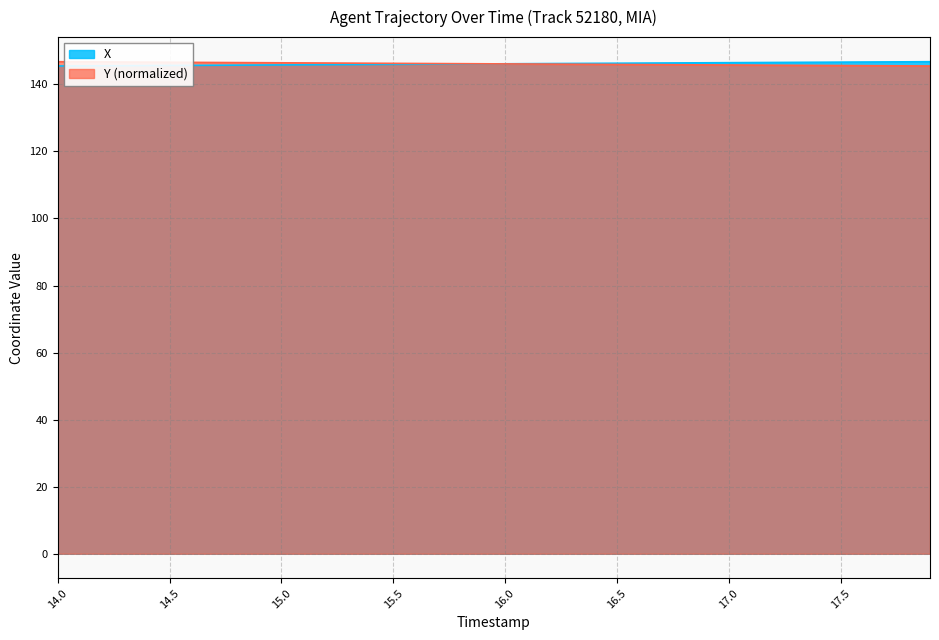

Does the chart display data point markers on the line(s)?

No